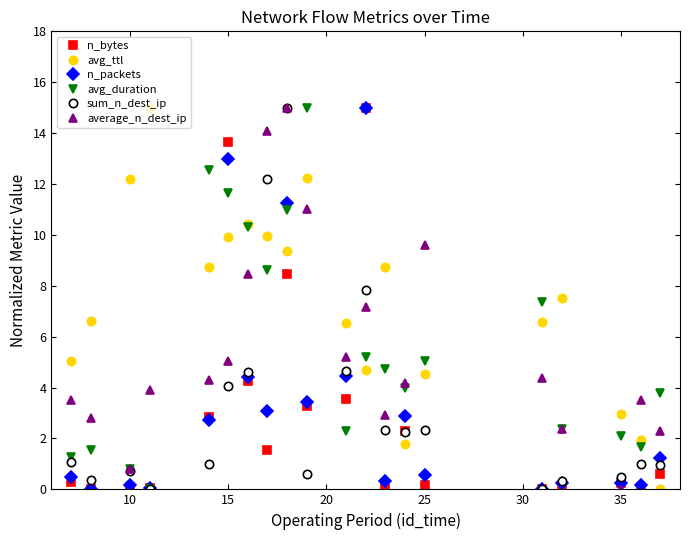

True or false: n_packets has more than 1 interior local peaks.

True